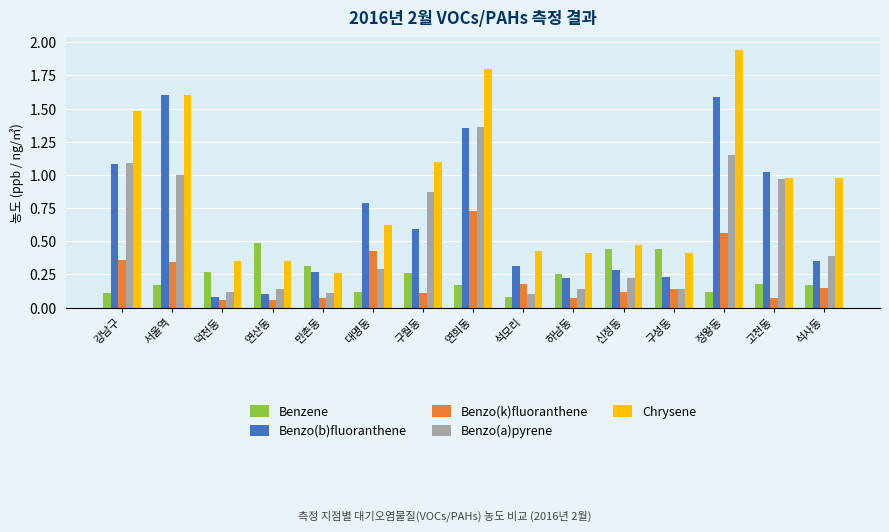

At which label does Benzo(a)pyrene reach its peak?

연희동